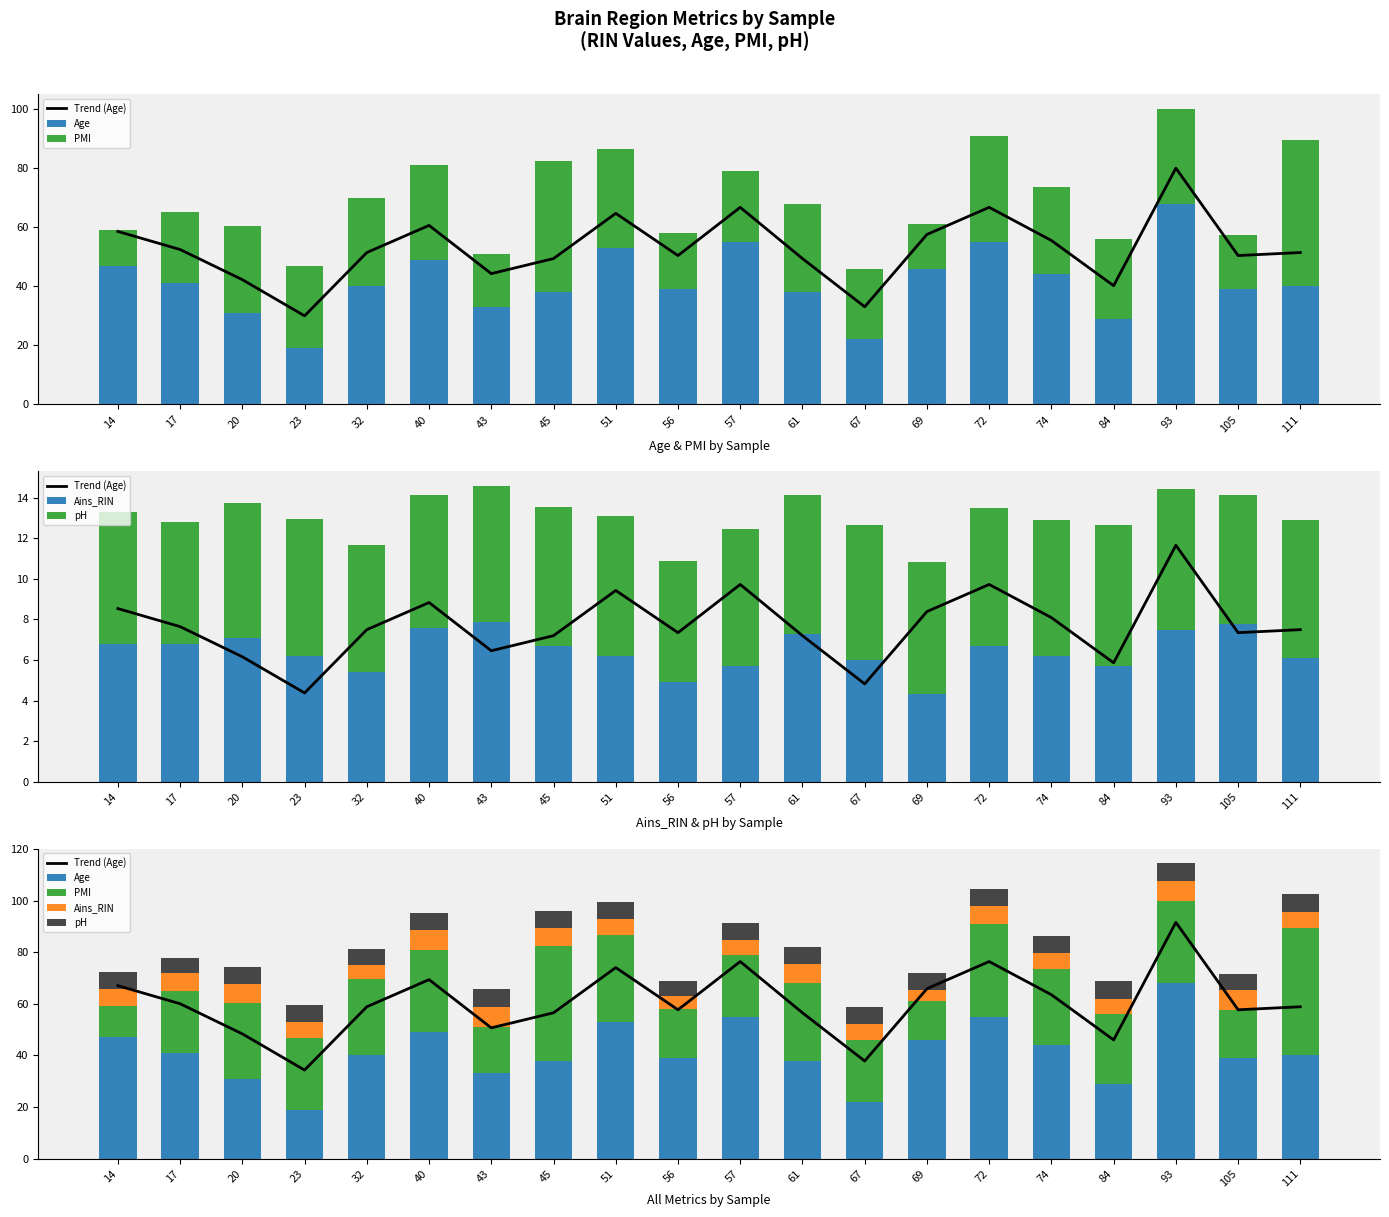

What are all the series names shown in the legend?

Trend (Age), Age, PMI, Ains_RIN, pH